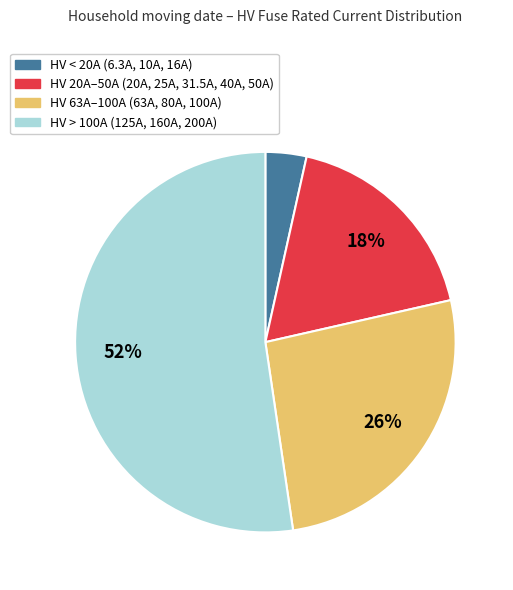

To the nearest percent, what is the average slice percentage?

25%